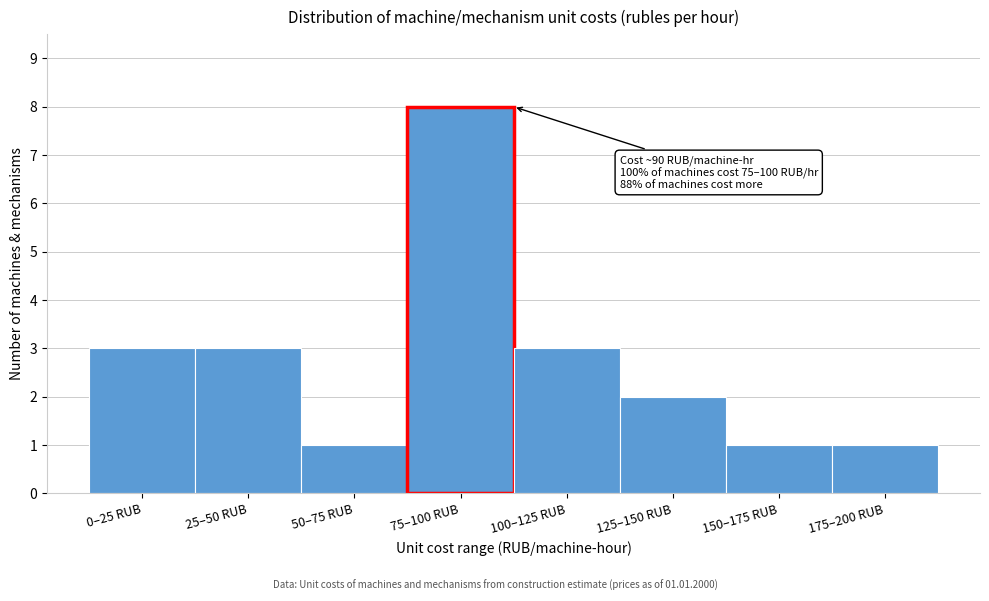

Reading left to right, list all the values displayed in this chart.

3	3	1	8	3	2	1	1